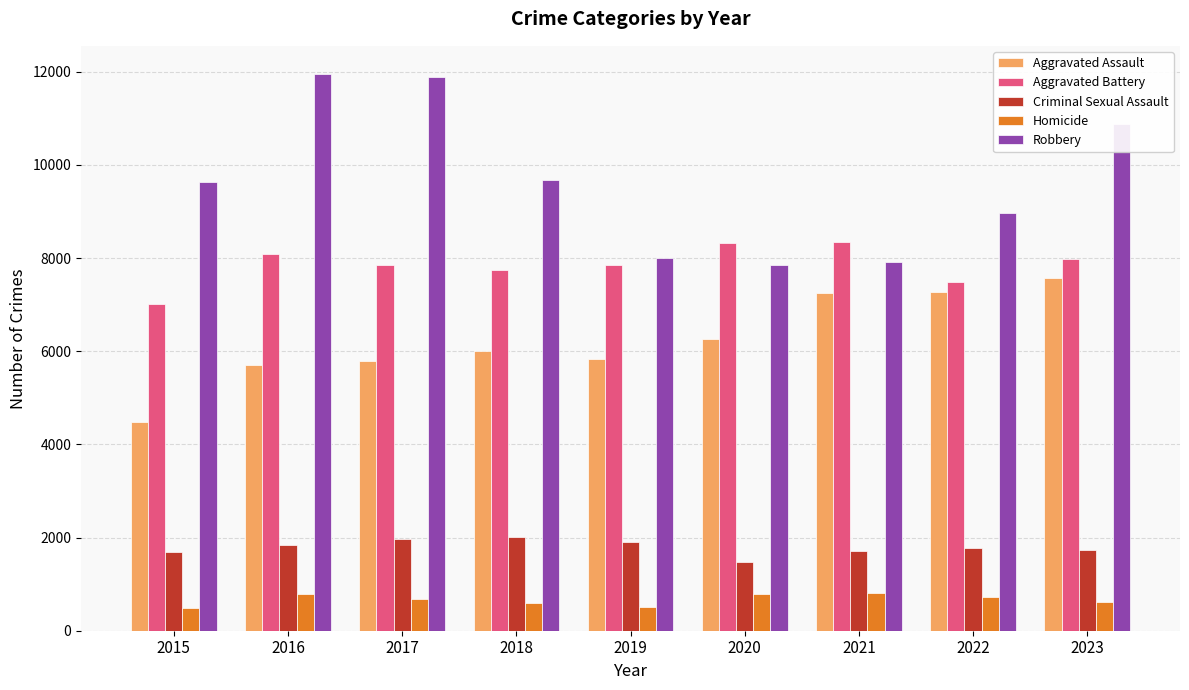

How many distinct data groups are displayed?

5